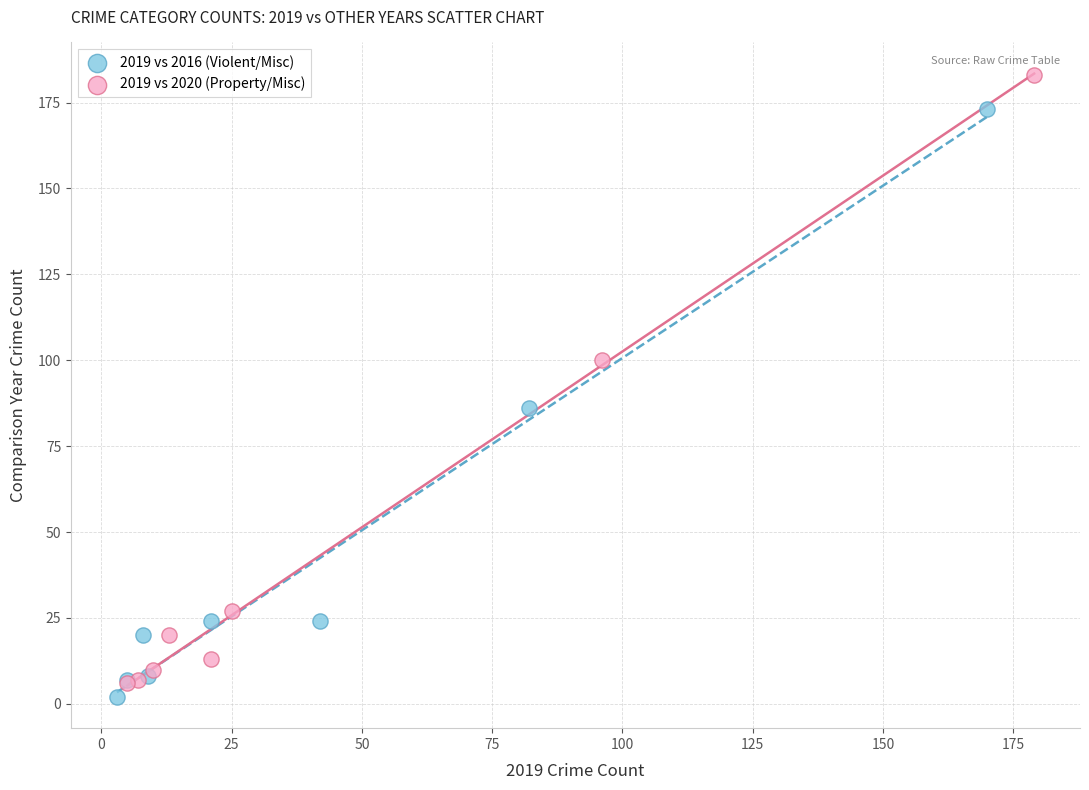

Which series has the widest spread of Y values?

2019 vs 2020 (Property/Misc)